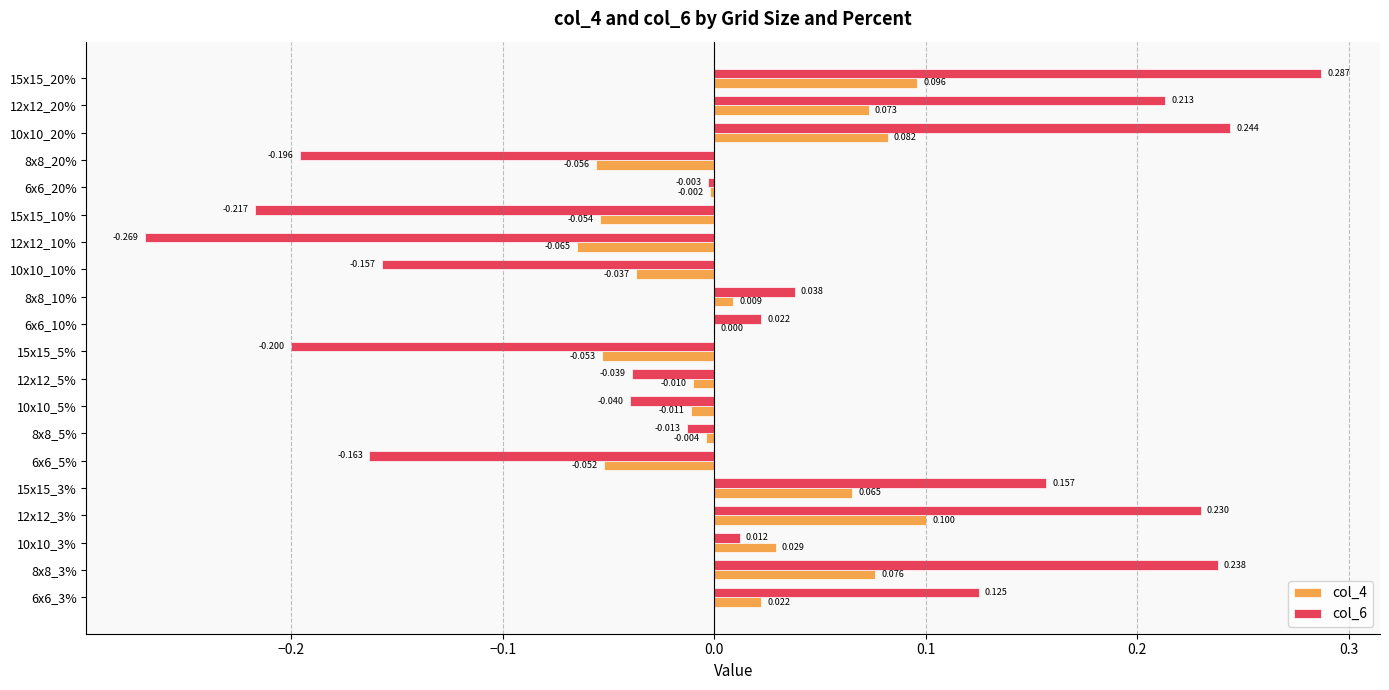

Is the value of col_4 at 10x10_3% greater than the value of col_6 at 8x8_3%?

No